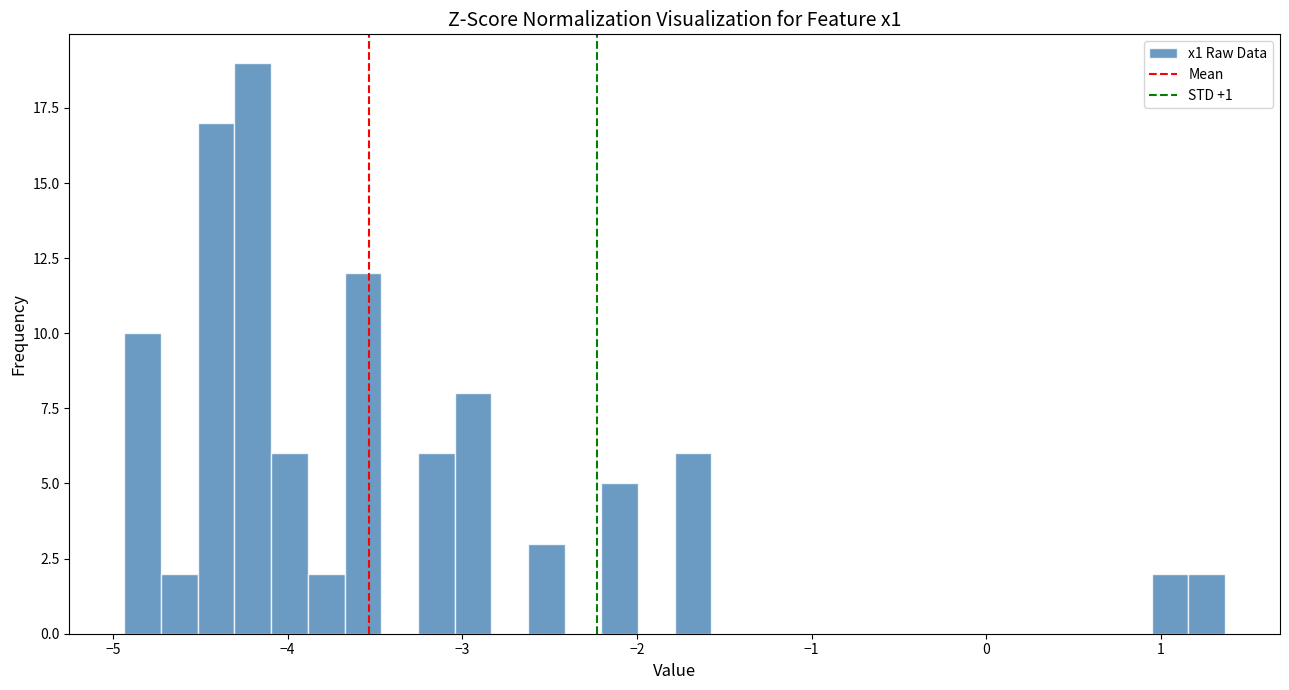

Read against the x-axis, roughly where is the centre of the tallest bar?

-4.2